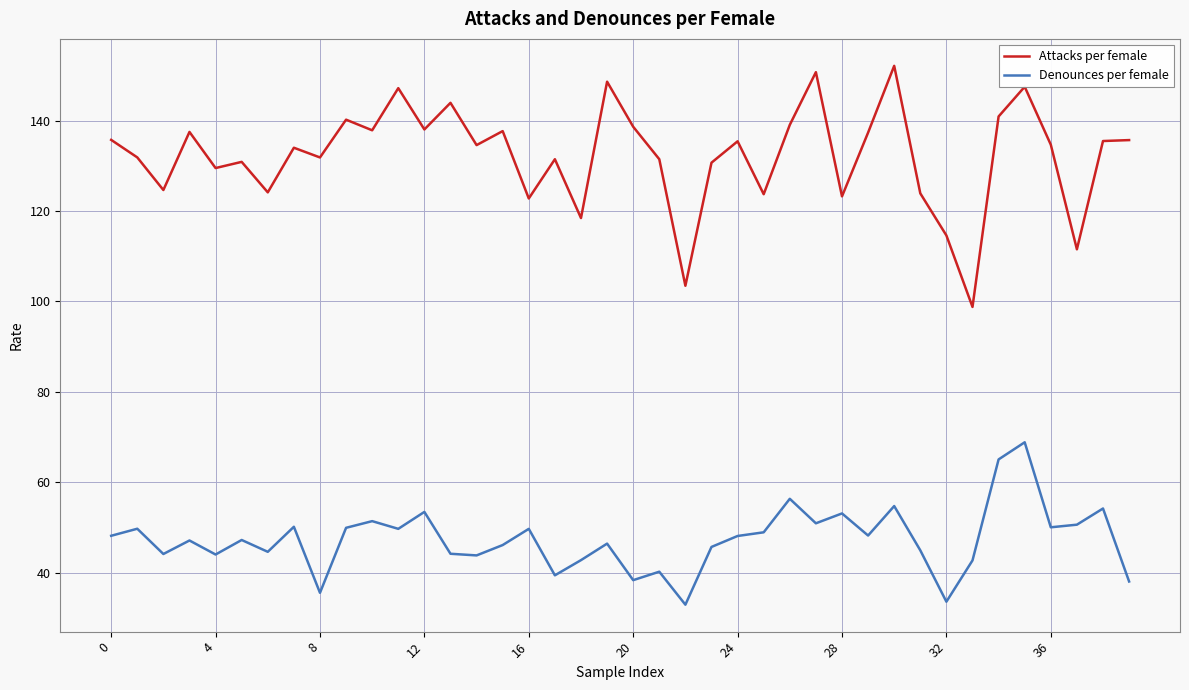

What is the greatest value displayed?

152.1